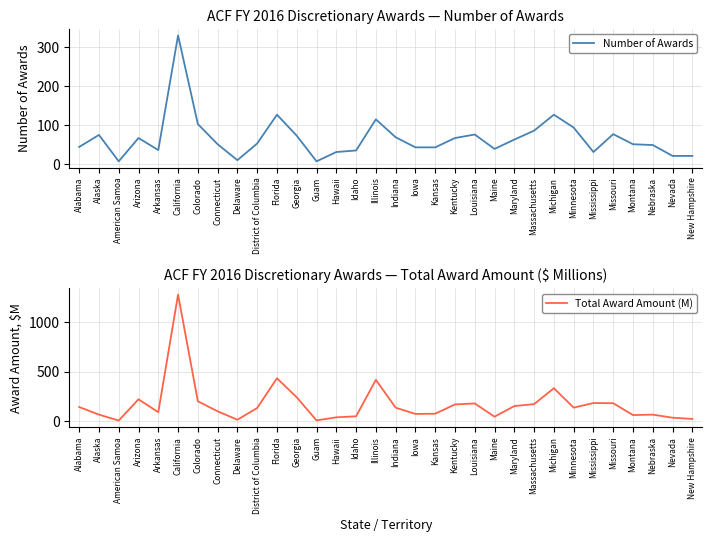

Which series has the largest range (max minus min)?

Total Award Amount (M)